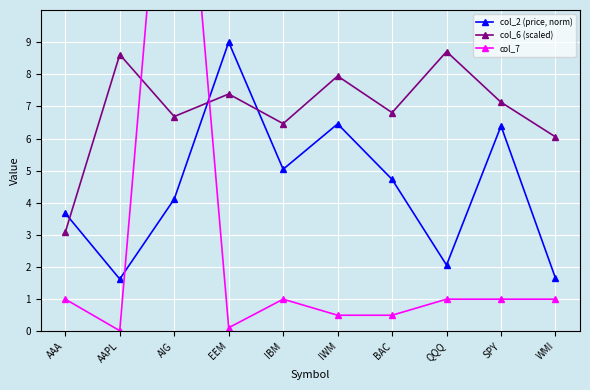

How many lines are shown in the chart?

3